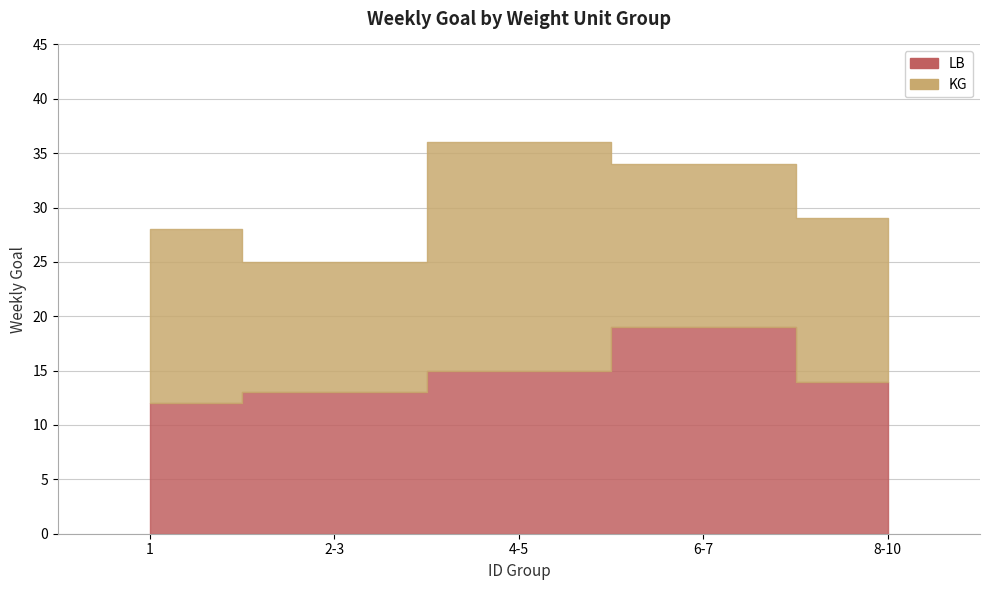

Reading left to right, transcribe all the data shown in this chart.

KG: 1=16	2-3=12	4-5=21	6-7=15	8-10=15
LB: 1=12	2-3=13	4-5=15	6-7=19	8-10=14